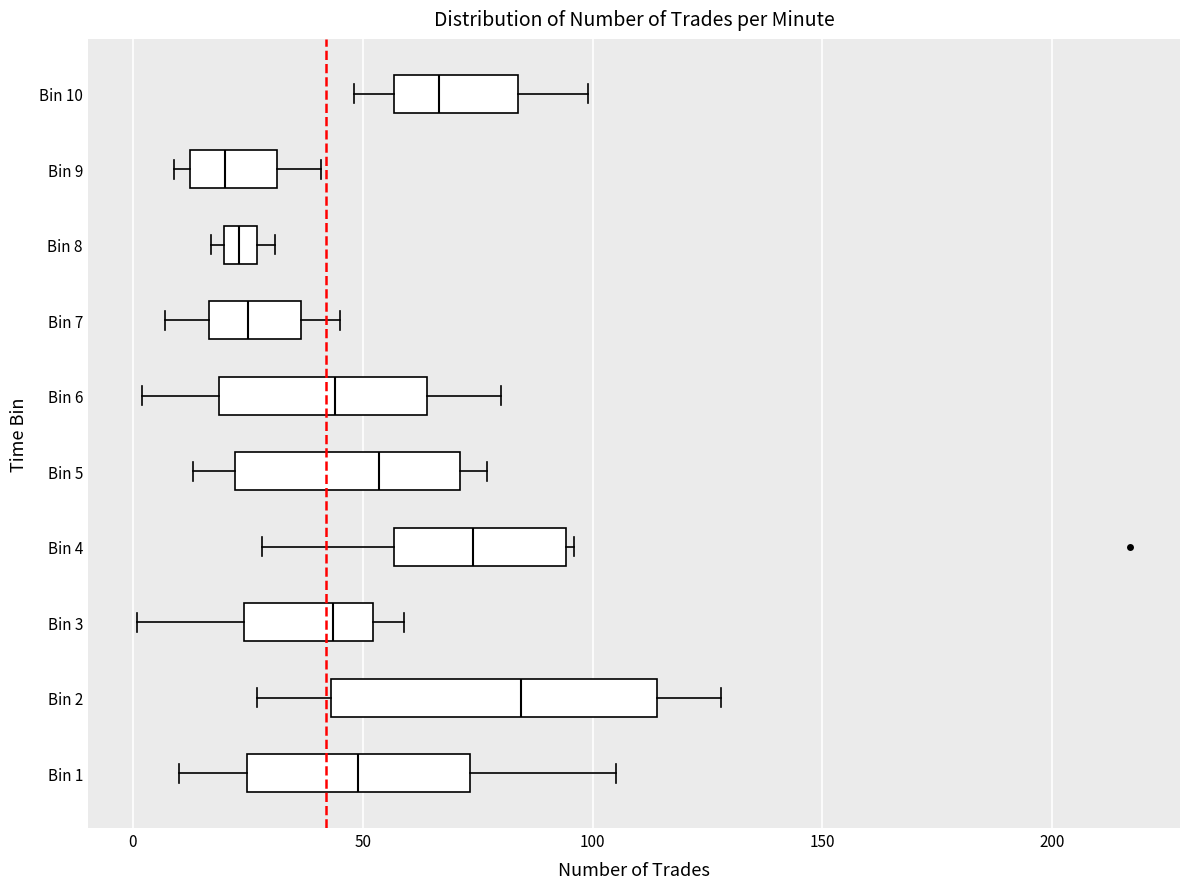

Which box's median line is the furthest to the right?

Bin 2